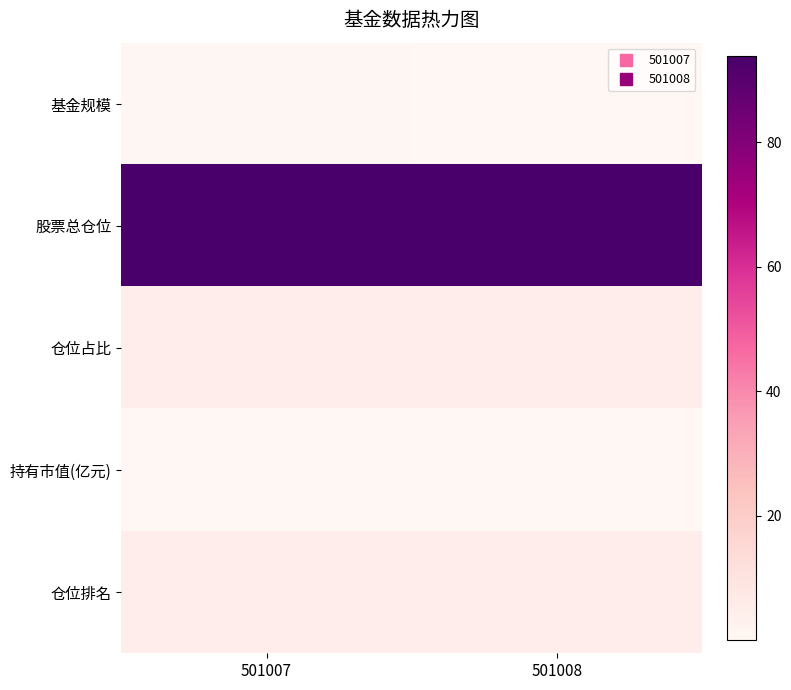

At 501007, list the series in order from largest to smallest.

股票总仓位, 仓位占比, 仓位排名, 基金规模, 持有市值(亿元)